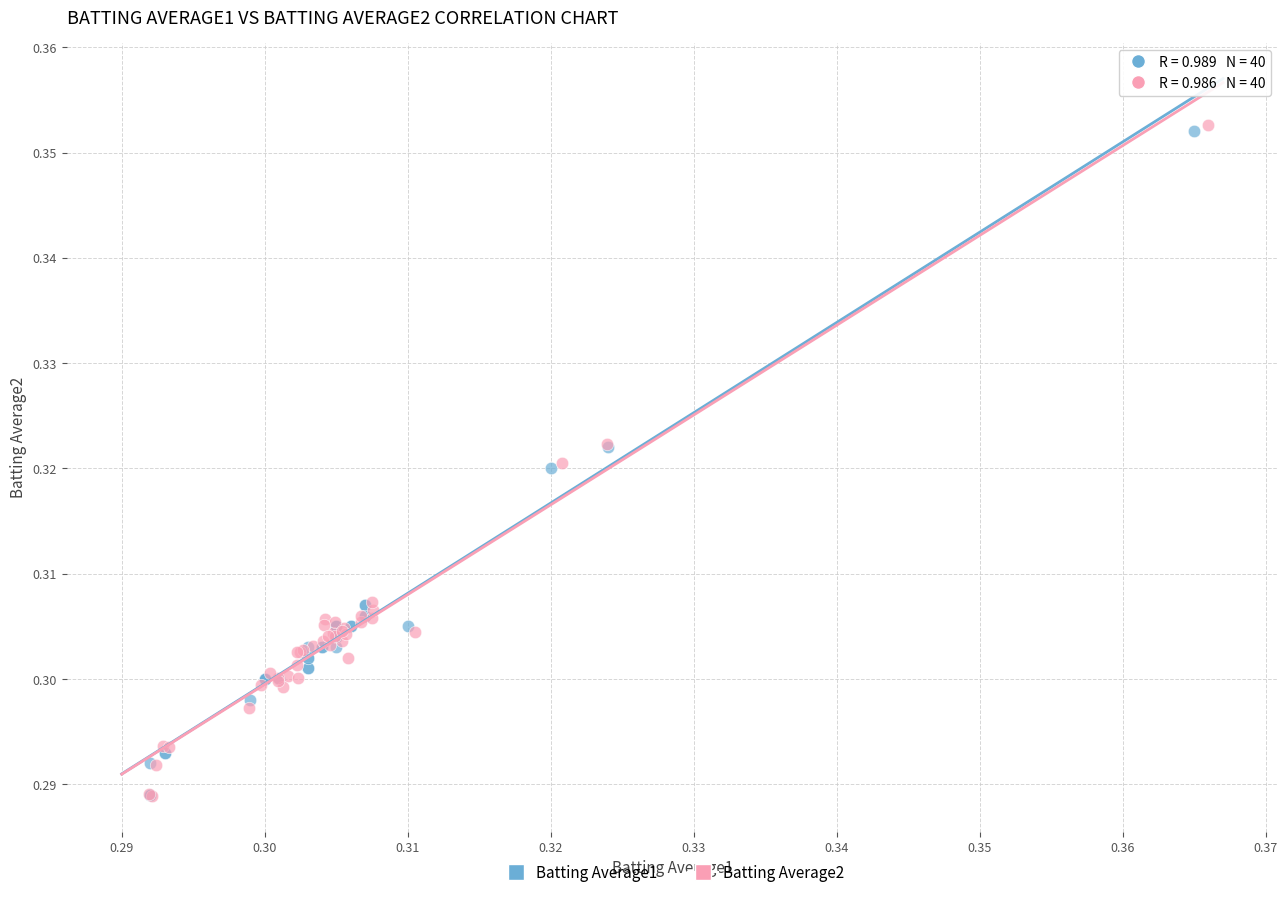

Which series has the largest Y range (max minus min)?

Batting Average2